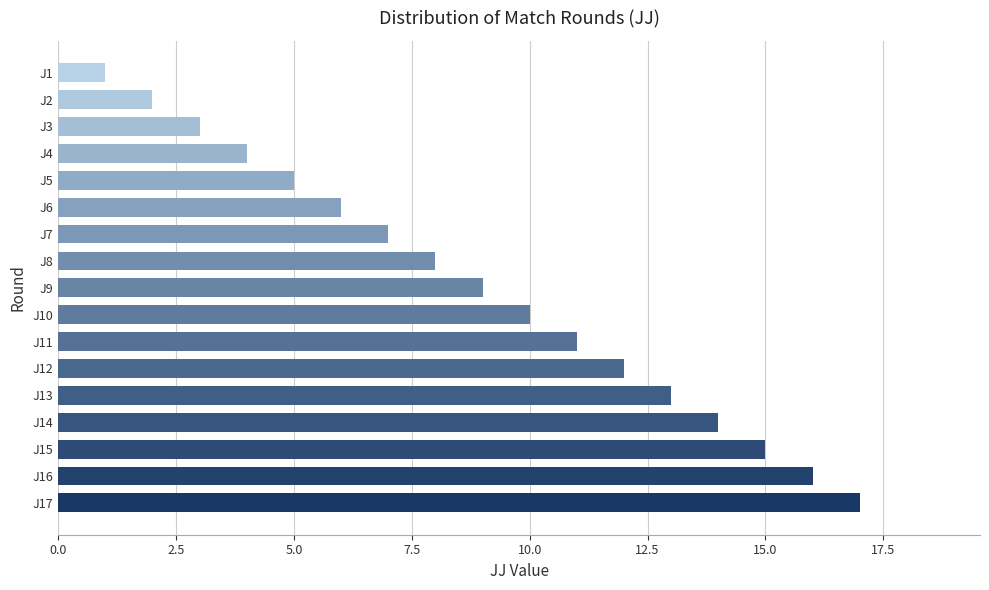

True or false: the data shows 13 at J8.

False